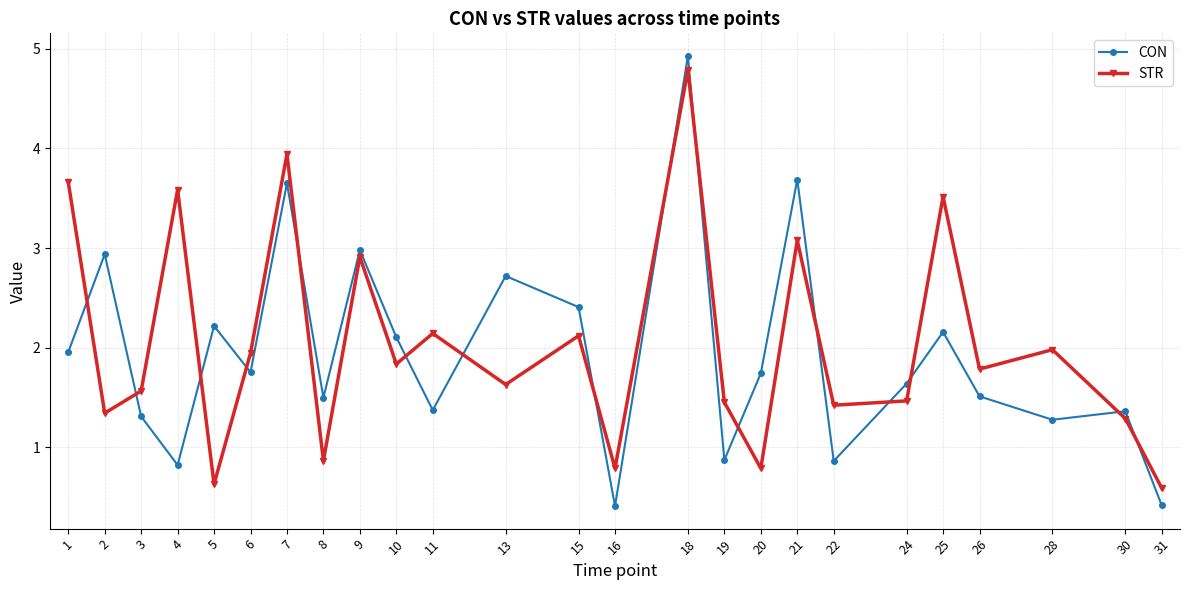

What is the value of the STR point at the 5th from the left?

0.6